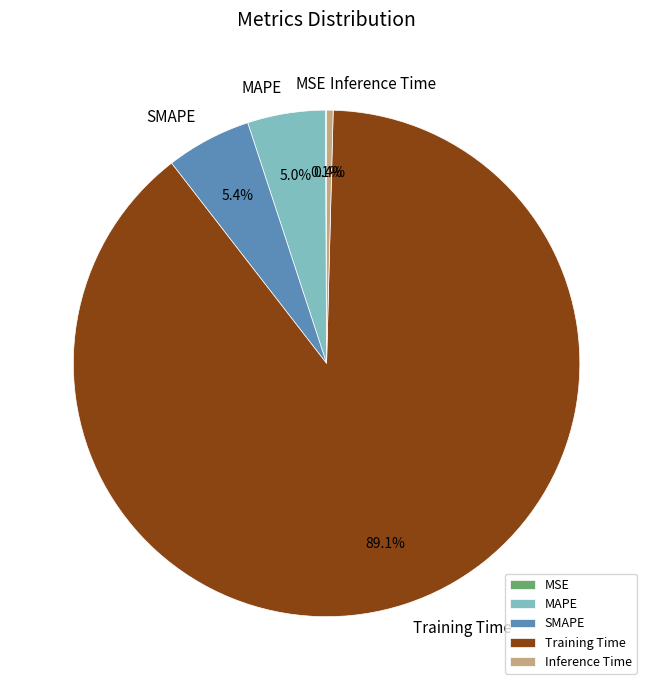

What is the majority slice?

Training Time